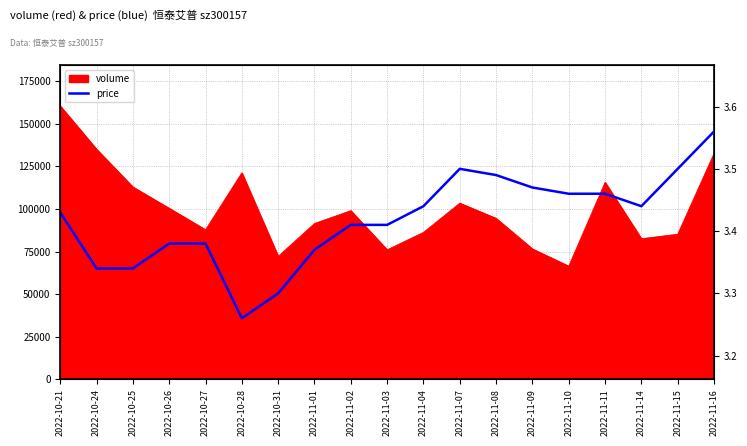

What is the sum of all values?

64.9